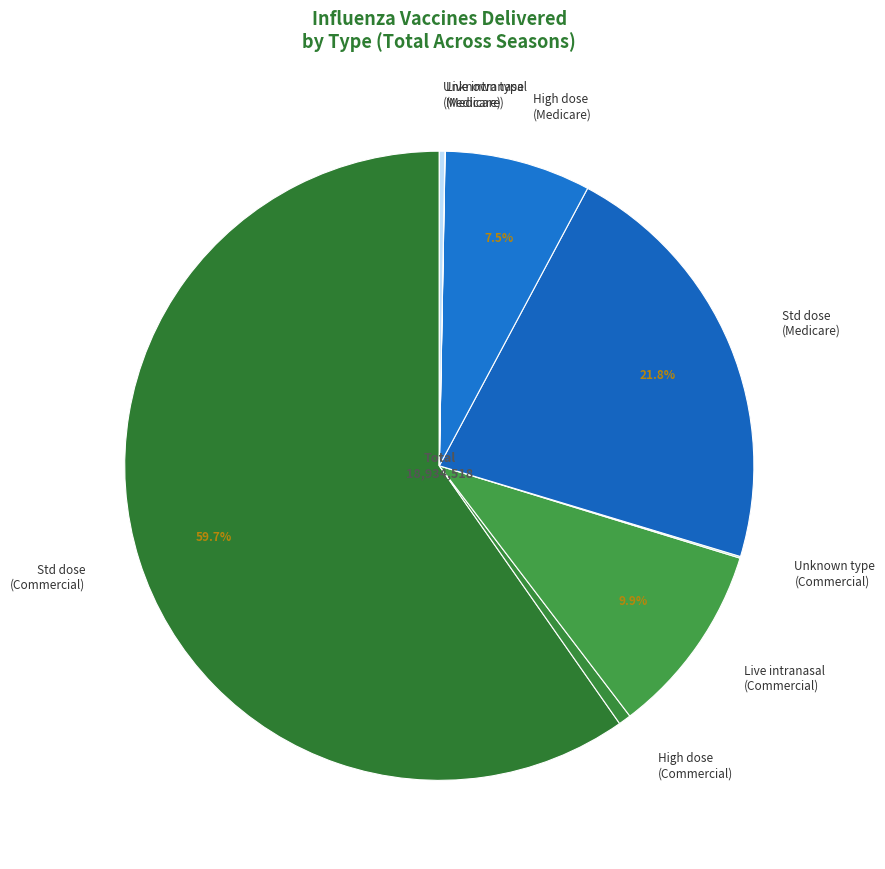

Between Live intranasal (Commercial) and Std dose (Commercial), which is larger?

Std dose (Commercial)